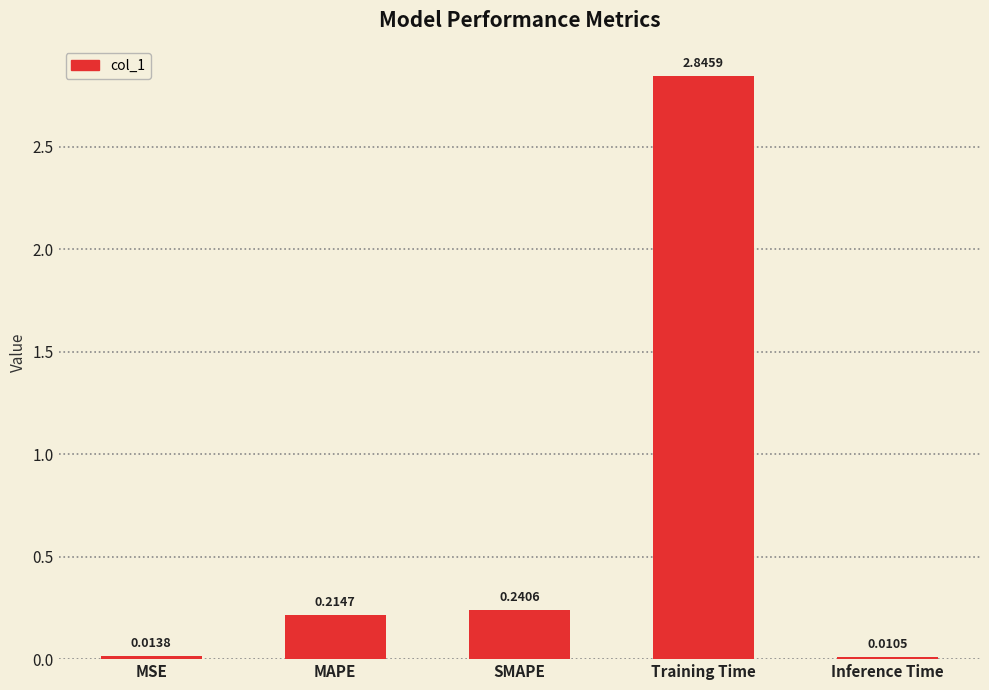

What is the average value?

0.7